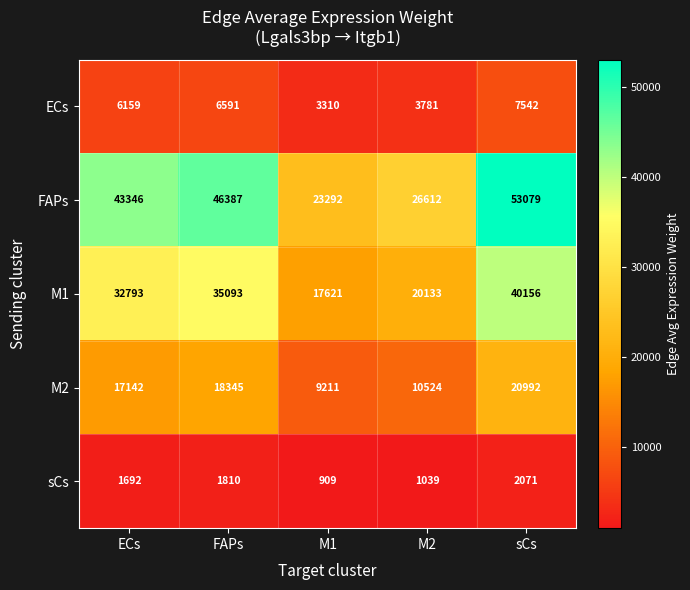

What is the average value of the M2 series?

15243